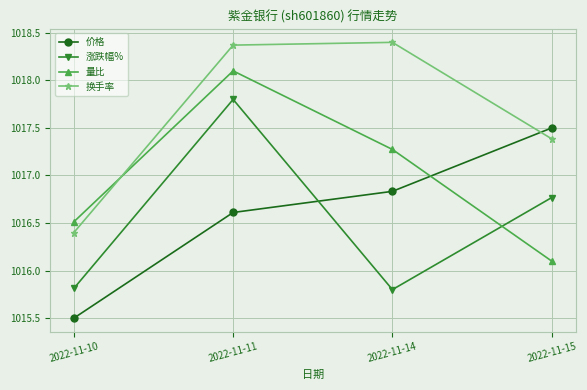

How many lines are shown in the chart?

4